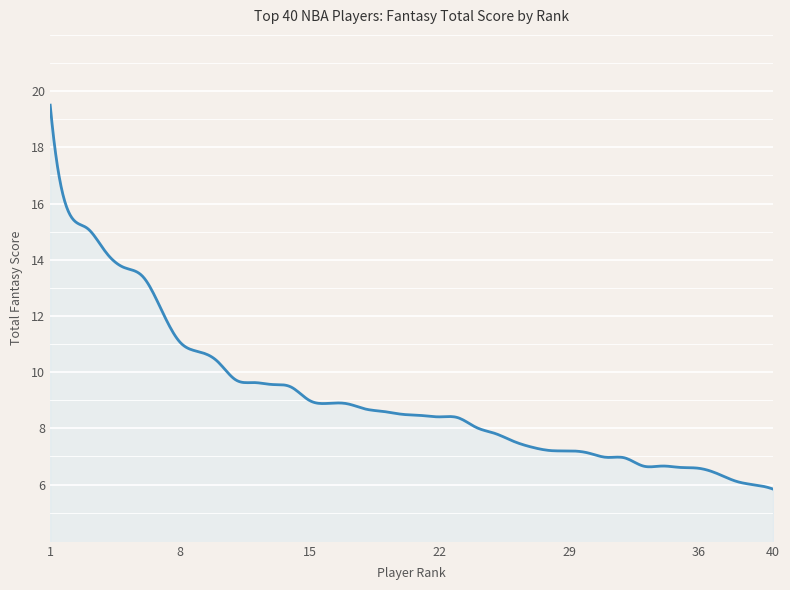

True or false: there are more than 2 points higher than both neighbors.

True